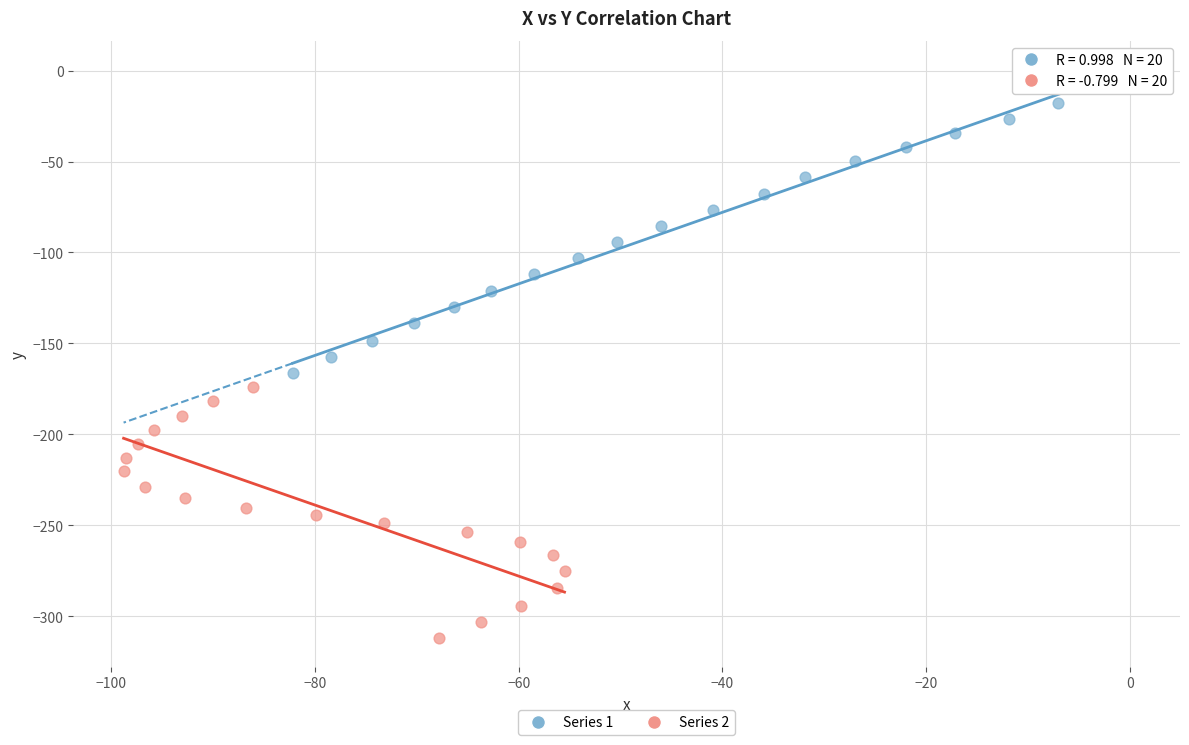

Which series reaches the maximum Y coordinate?

Series 1